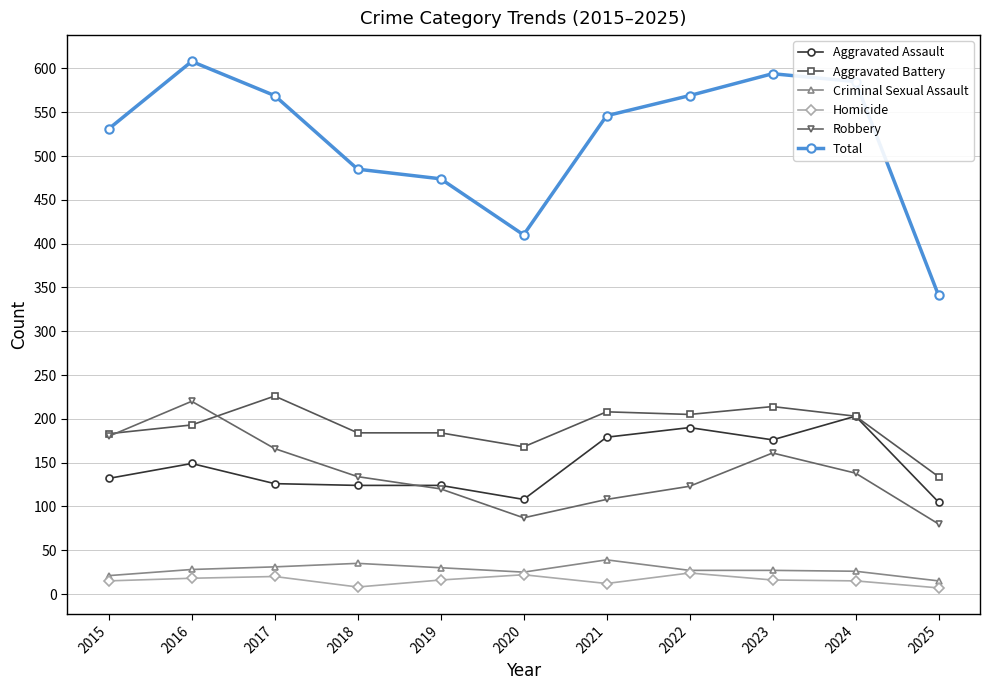

What is the greatest value displayed?

608